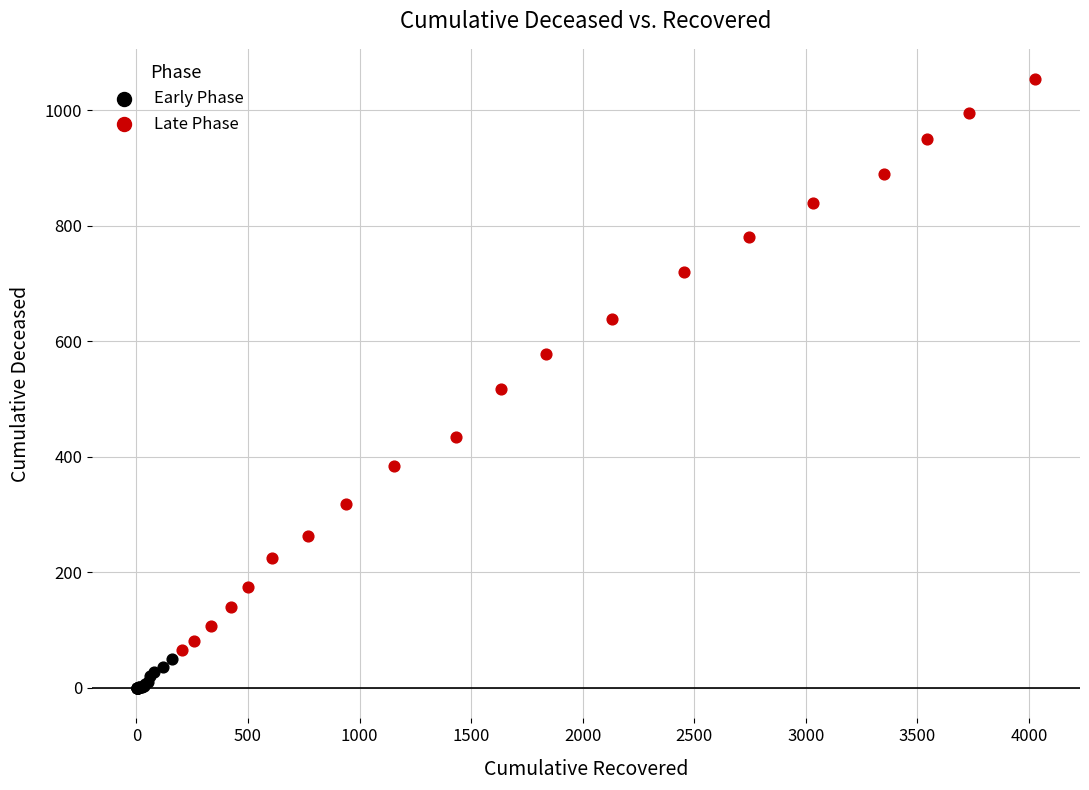

Which series has the largest Y range (max minus min)?

Late Phase